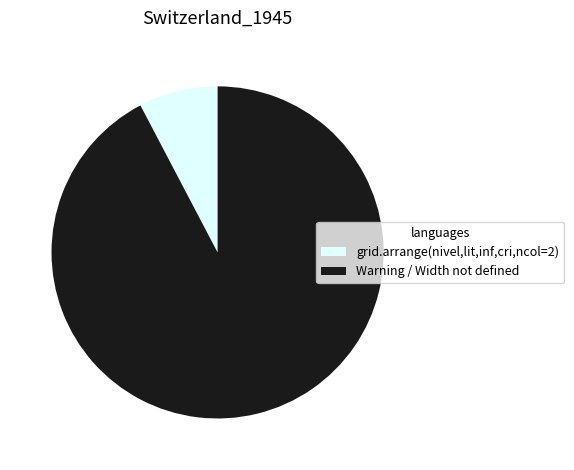

Do Warning / Width not defined and grid.arrange(nivel,lit,inf,cri,ncol=2) together represent more than half of the pie?

Yes